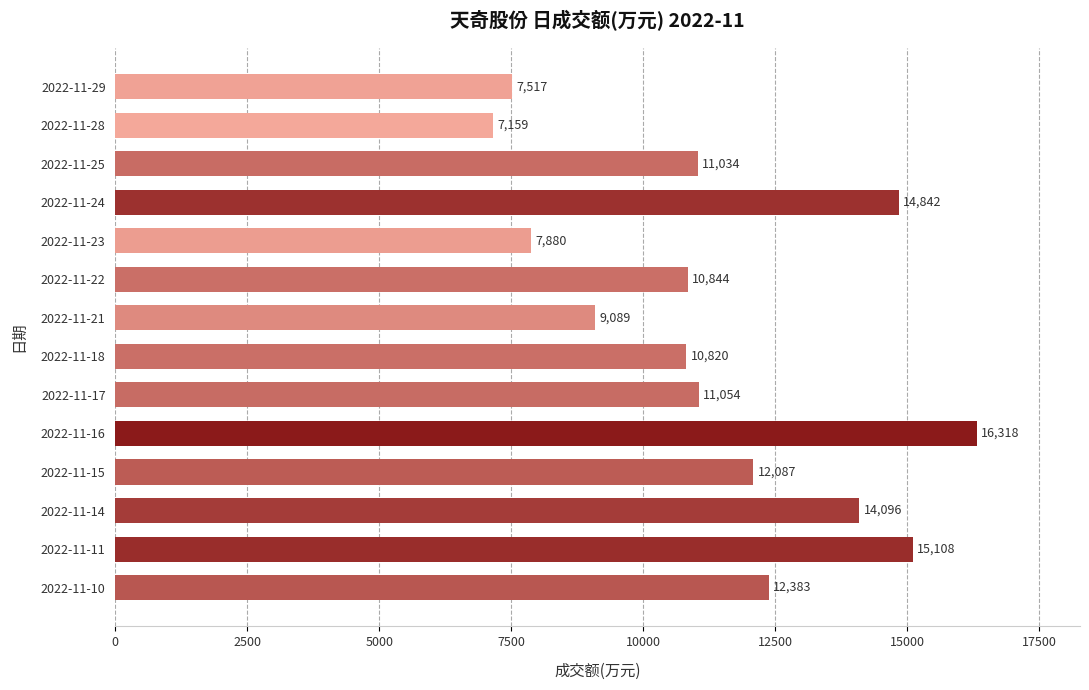

At which category does the chart reach its minimum across all series?

2022-11-28